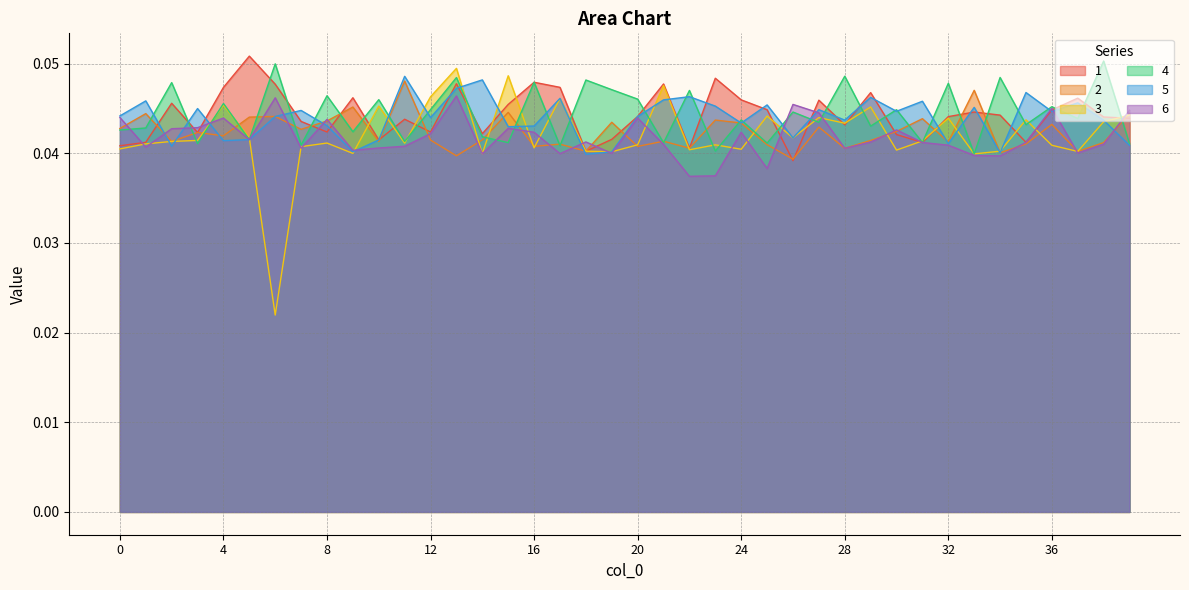

At how many categories does at least one series exceed 0?

40